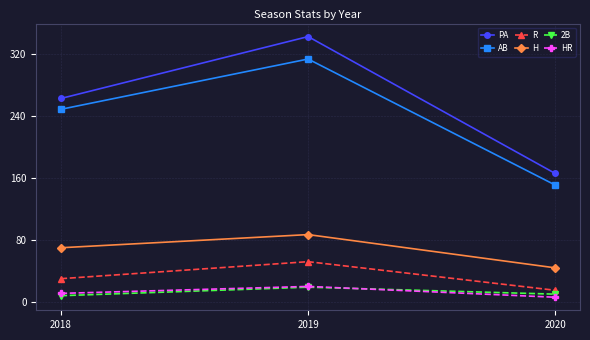

What is the total value across all series at 2019?

835